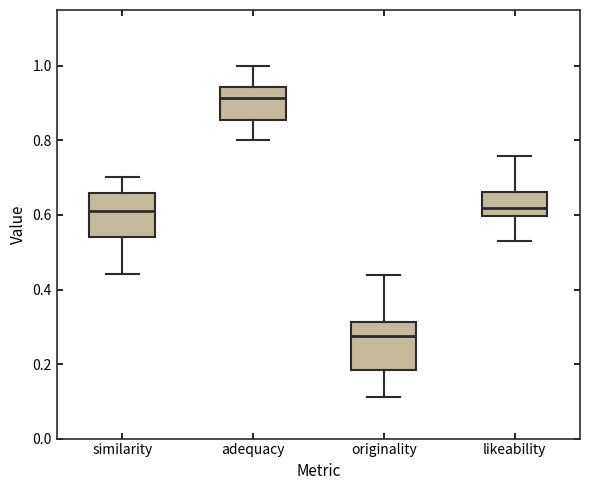

Reading left to right, transcribe this box plot: for each box, give where its median line is, the range the box spans, and where its two whiskers end, as read against the y-axis. The values are not printed on the chart, so give them approximately, as read against the axis.

similarity: median 0.62, box 0.54 to 0.66, whiskers 0.44 to 0.70
adequacy: median 0.92, box 0.86 to 0.94, whiskers 0.80 to 1.00
originality: median 0.28, box 0.18 to 0.32, whiskers 0.12 to 0.44
likeability: median 0.62, box 0.60 to 0.66, whiskers 0.54 to 0.76